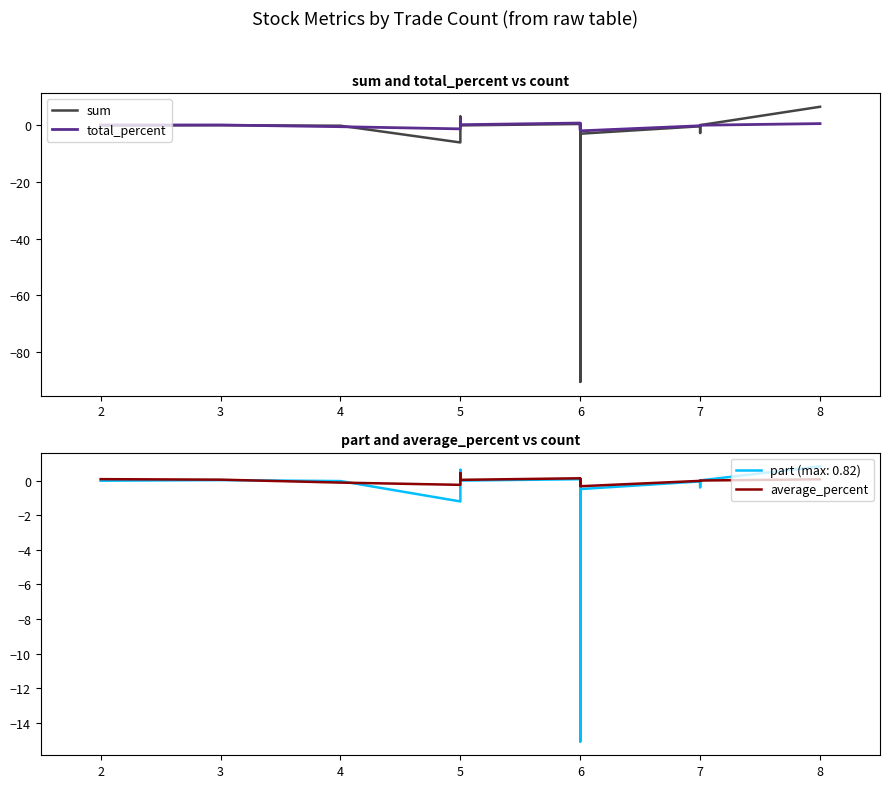

How many lines are shown in the chart?

4